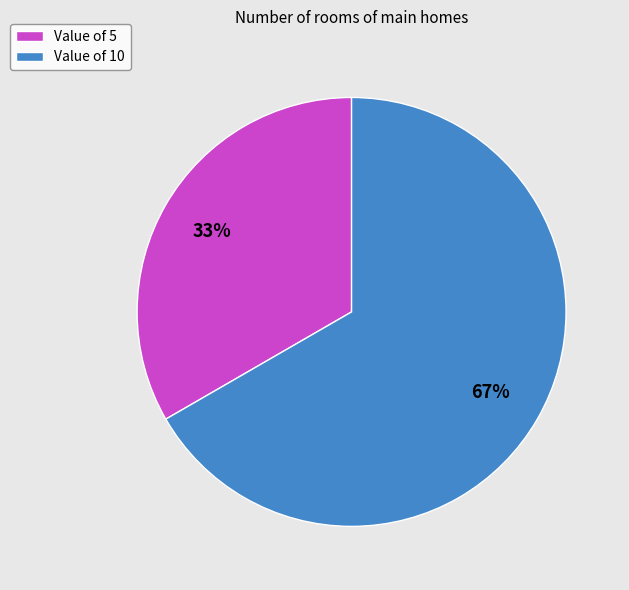

Does Value of 10 represent more than half of the total?

Yes